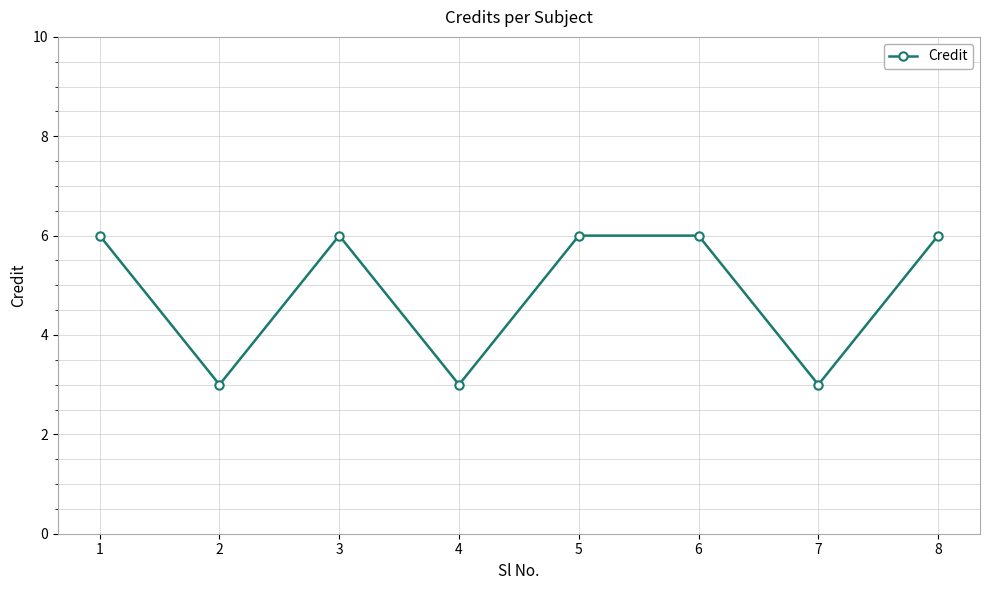

Where is the first local maximum?

3